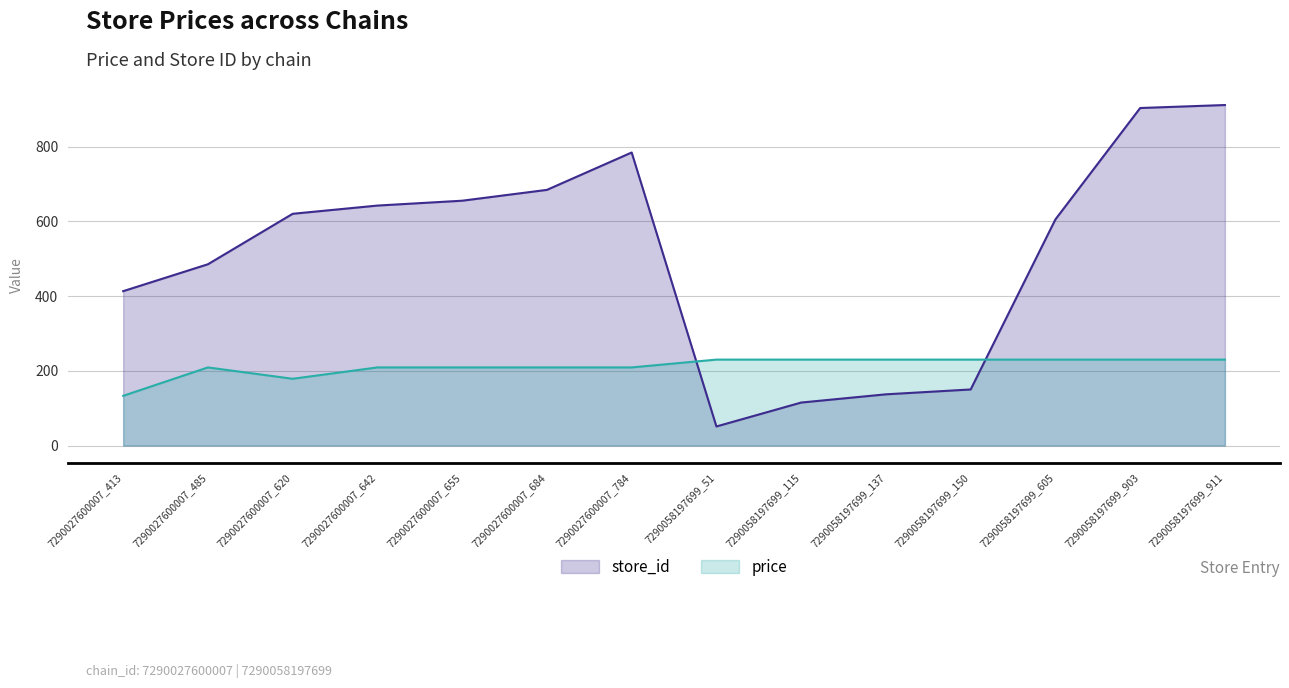

Rank the series by their average value, from lowest to highest.

price, store_id